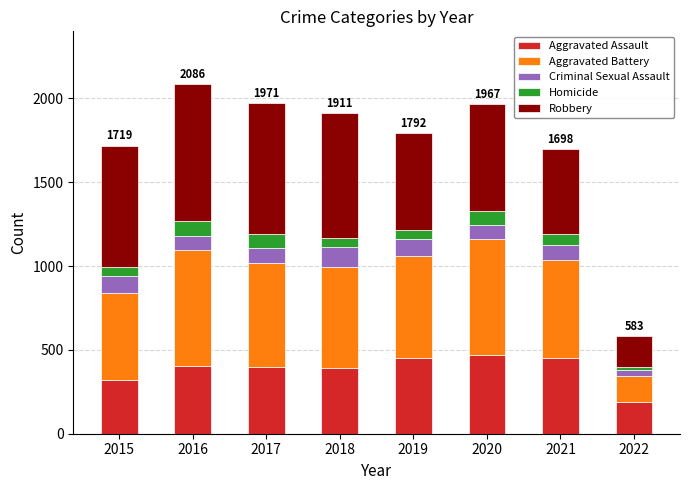

What is the highest value of the Aggravated Assault series?

468